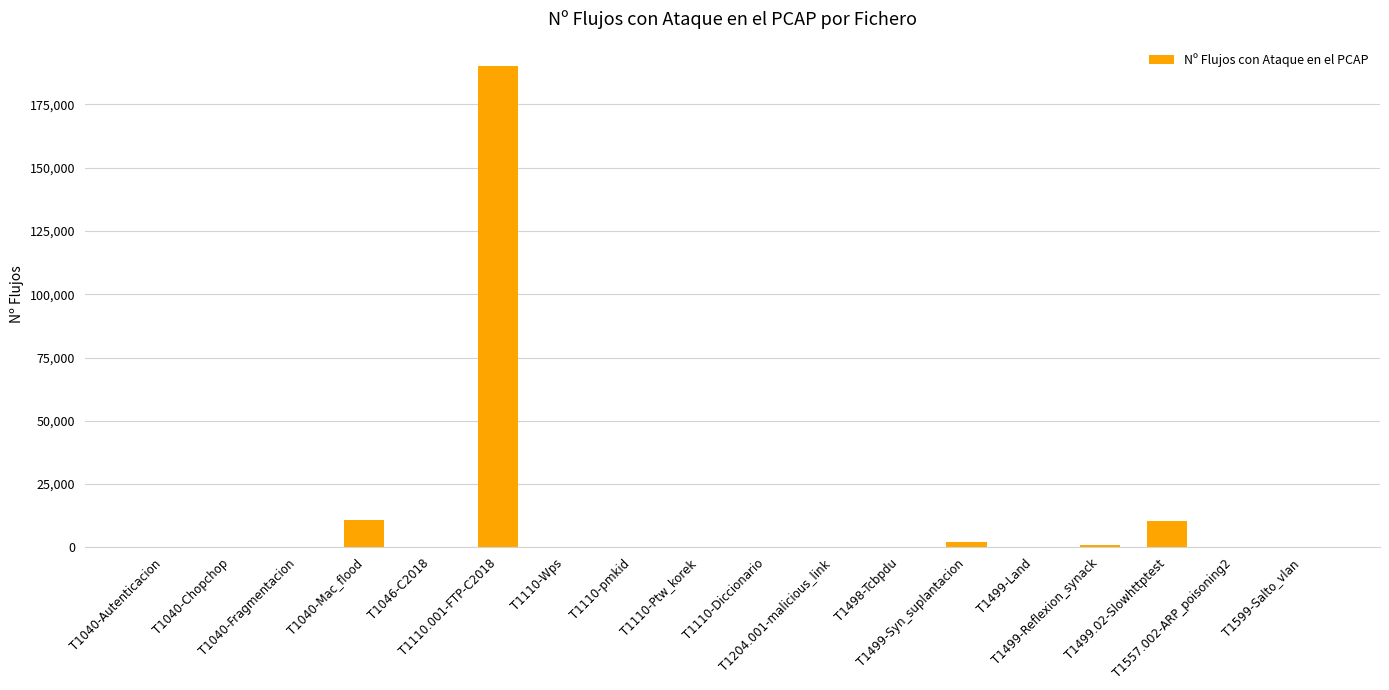

What is the sum of all values?

214821